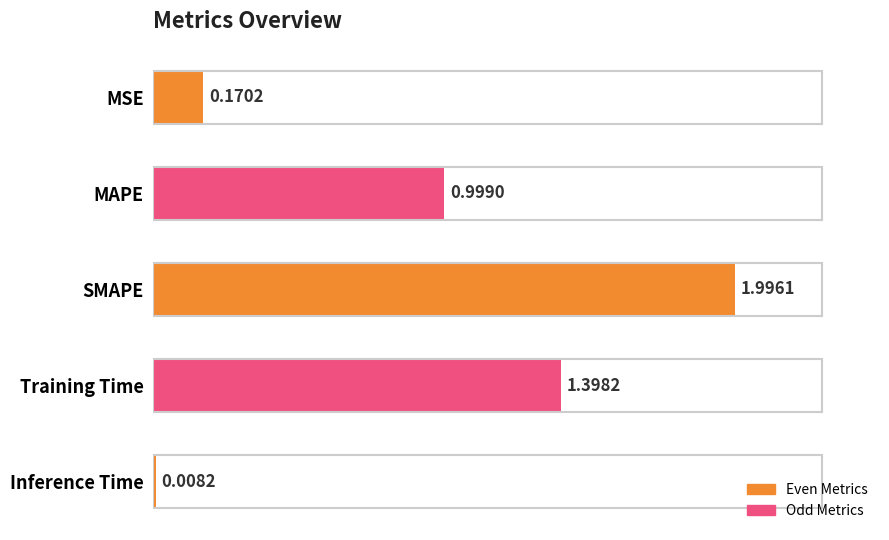

At which category does the chart reach its minimum across all series?

Inference Time